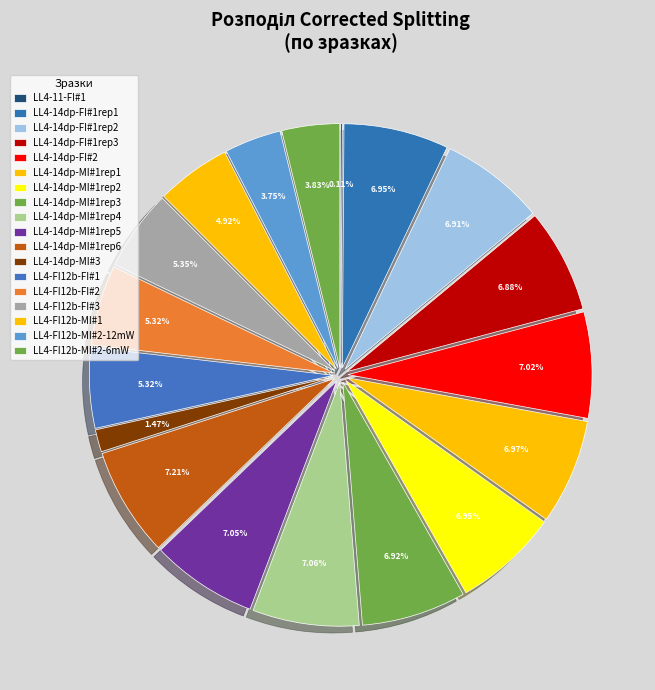

Which category has the biggest portion of the pie?

LL4-14dp-MI#1rep6